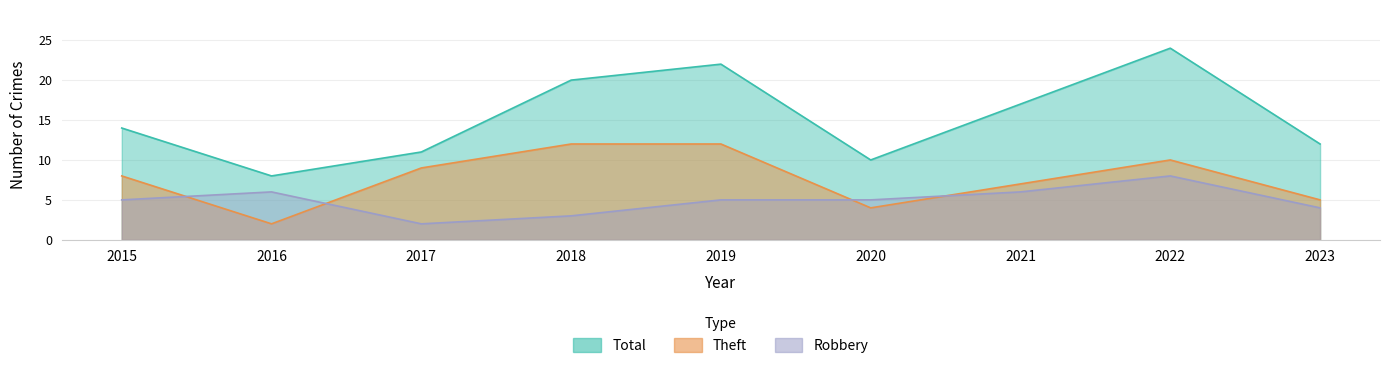

How many lines are shown in the chart?

3